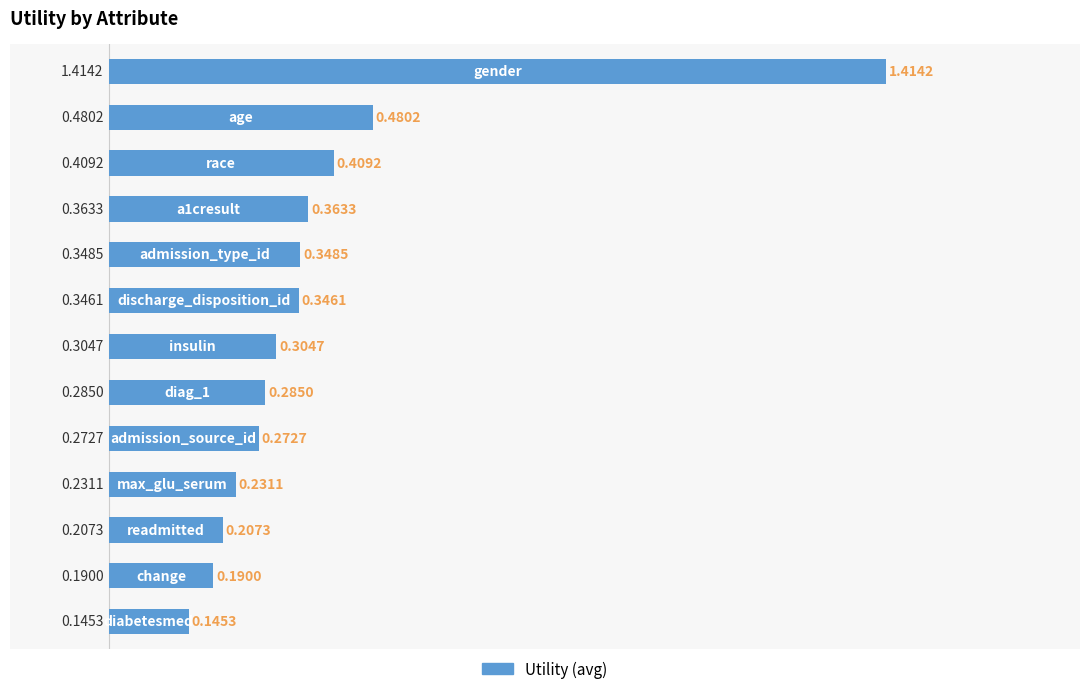

What is the sum of all values?

5.0